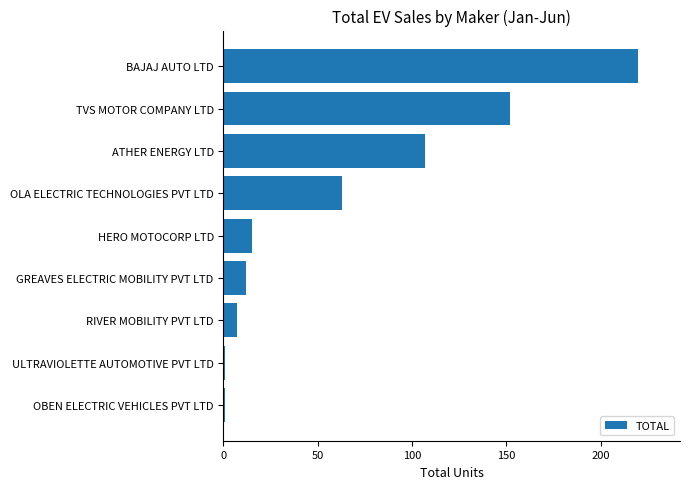

Is it true that the value at HERO MOTOCORP LTD is 6?

False